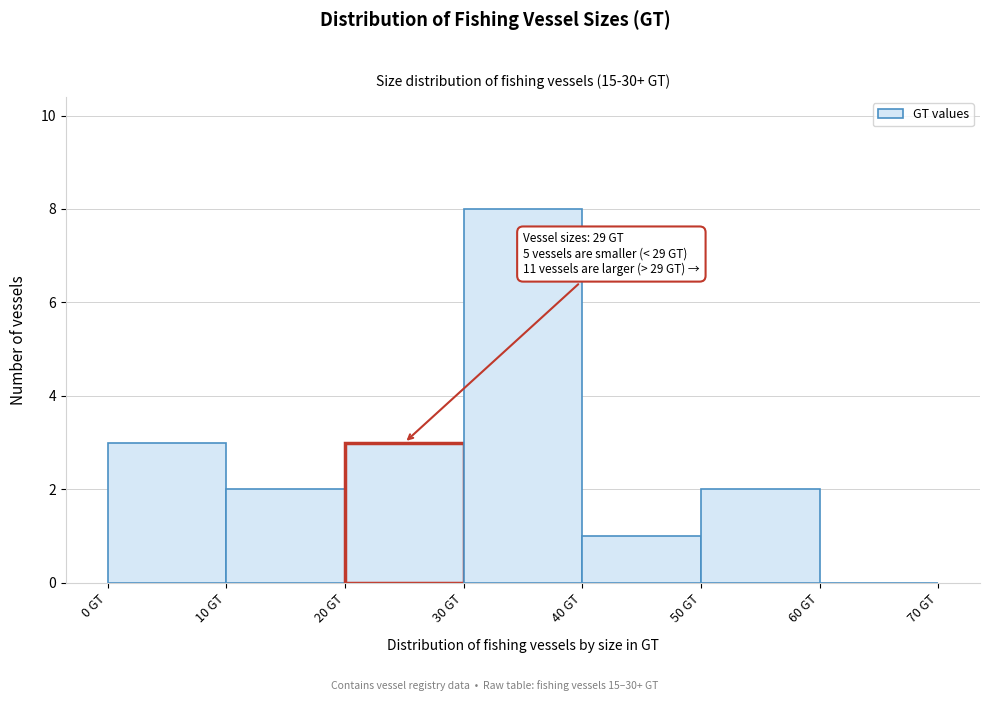

Which range on the x-axis has the tallest bar?

30 to 40